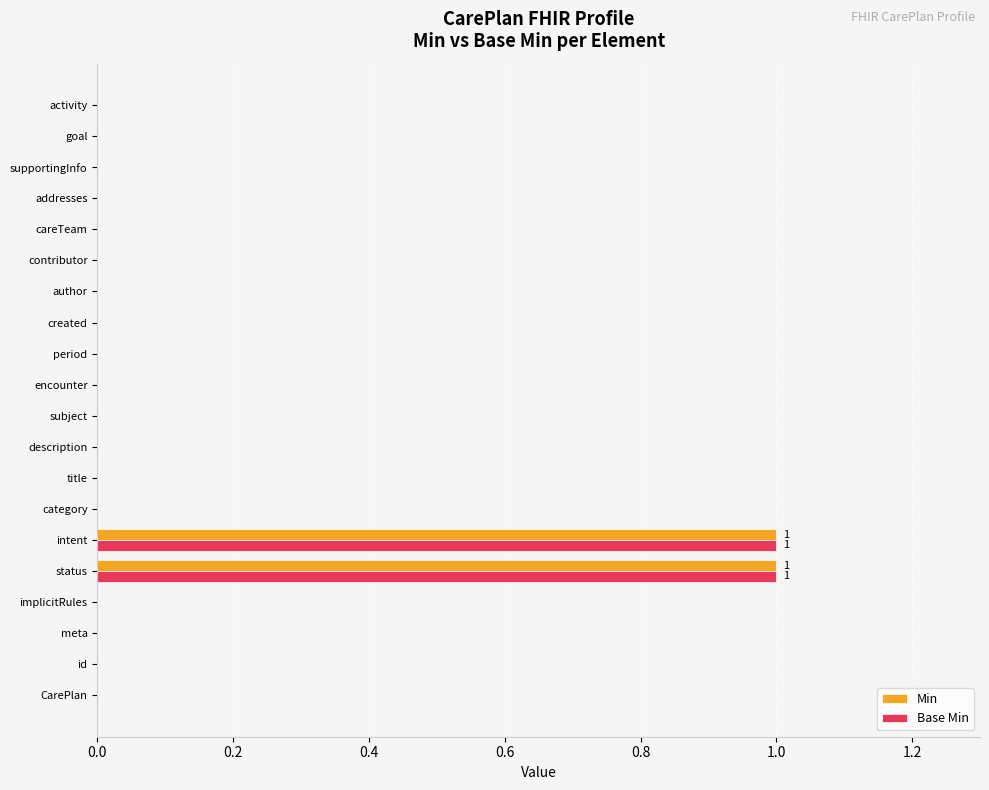

How many distinct data groups are displayed?

2